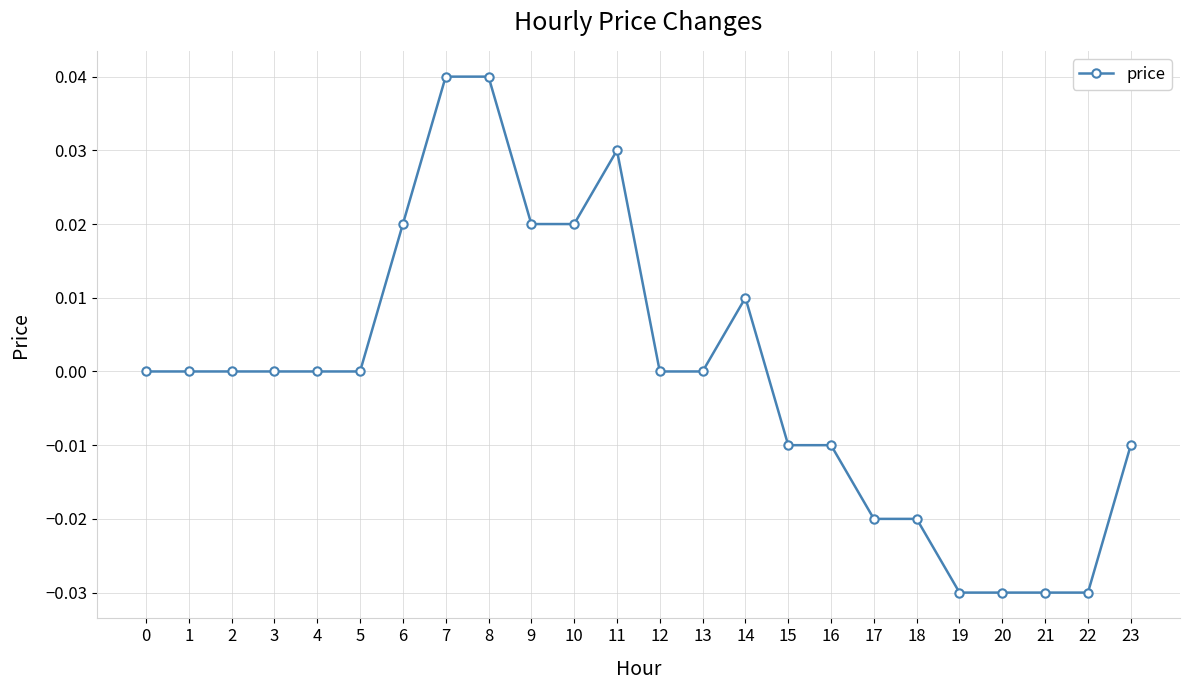

True or false: the data shows 0.0 at 12.

True